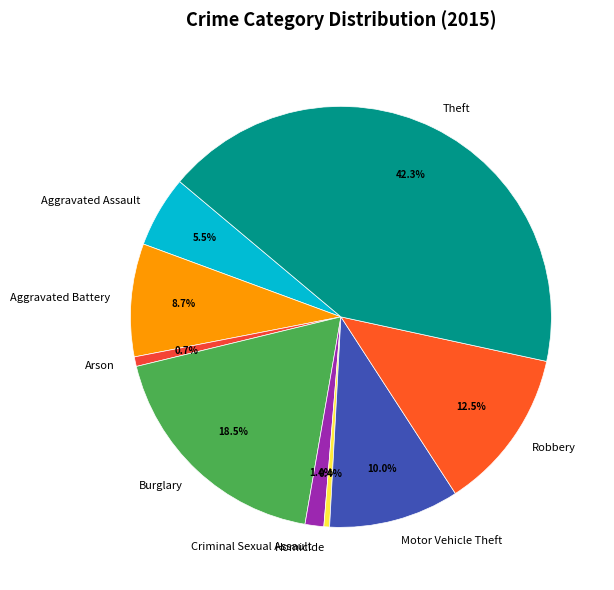

Approximately how many times larger is the value at Burglary compared to Homicide?

42.5